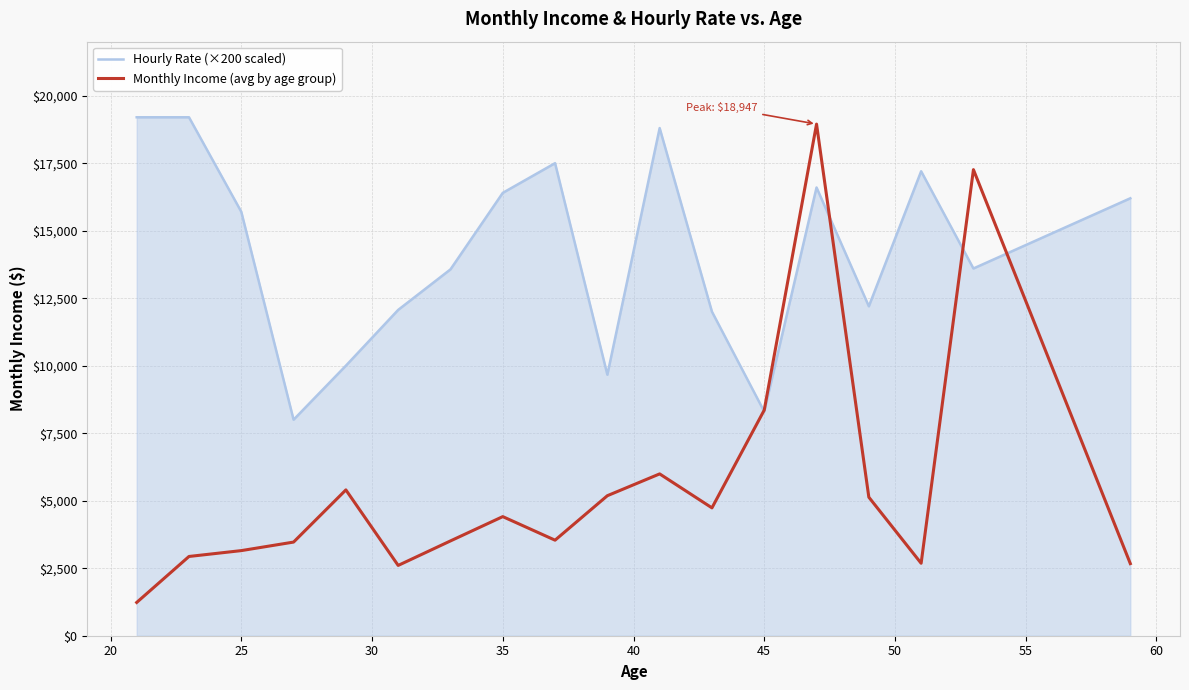

What is the lowest value of the Monthly Income (avg by age group) series?

1232.0